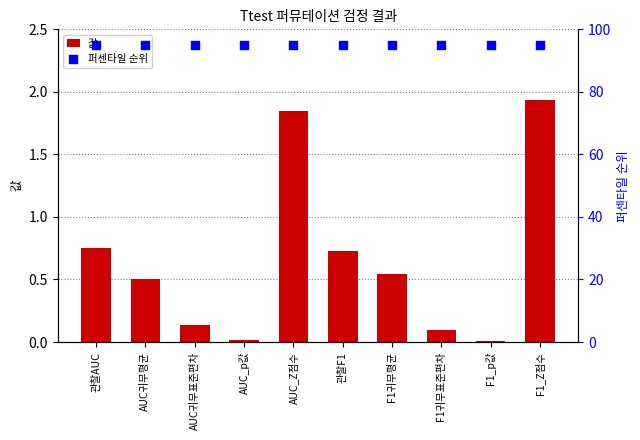

Which series has the largest Y range (max minus min)?

값